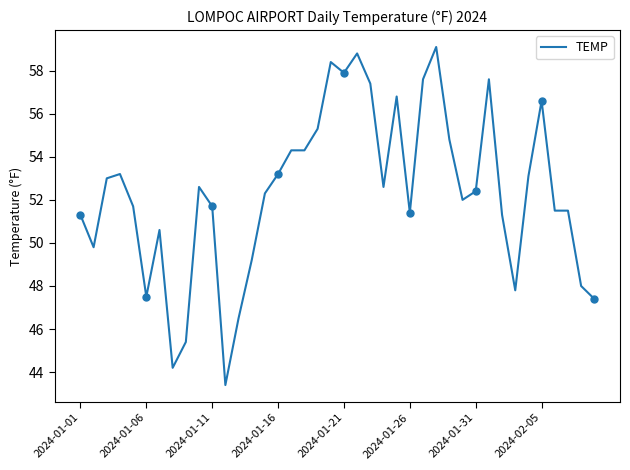

Reading left to right, list all the values displayed in this chart.

51.3	49.8	53.0	53.2	51.7	47.5	50.6	44.2	45.4	52.6	51.7	43.4	46.5	49.2	52.3	53.2	54.3	54.3	55.3	58.4	57.9	58.8	57.4	52.6	56.8	51.4	57.6	59.1	54.8	52.0	52.4	57.6	51.3	47.8	53.1	56.6	51.5	51.5	48.0	47.4